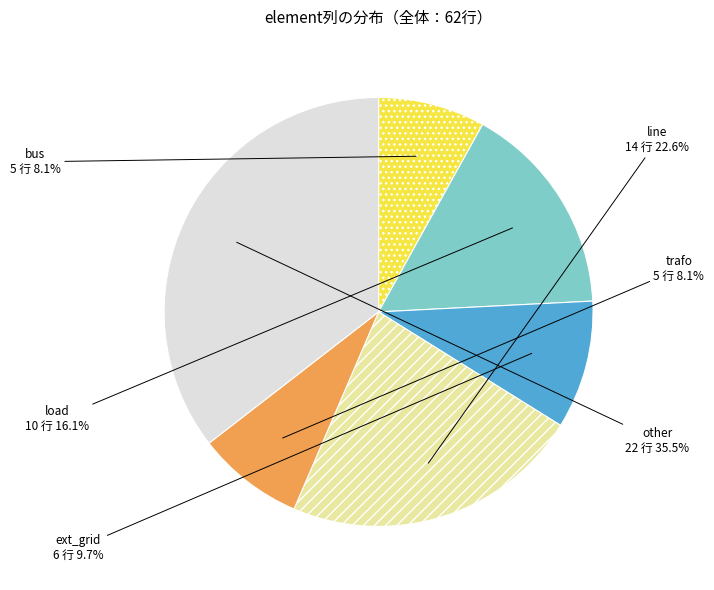

The ext_grid slice represents 10% of the pie. True or false?

True